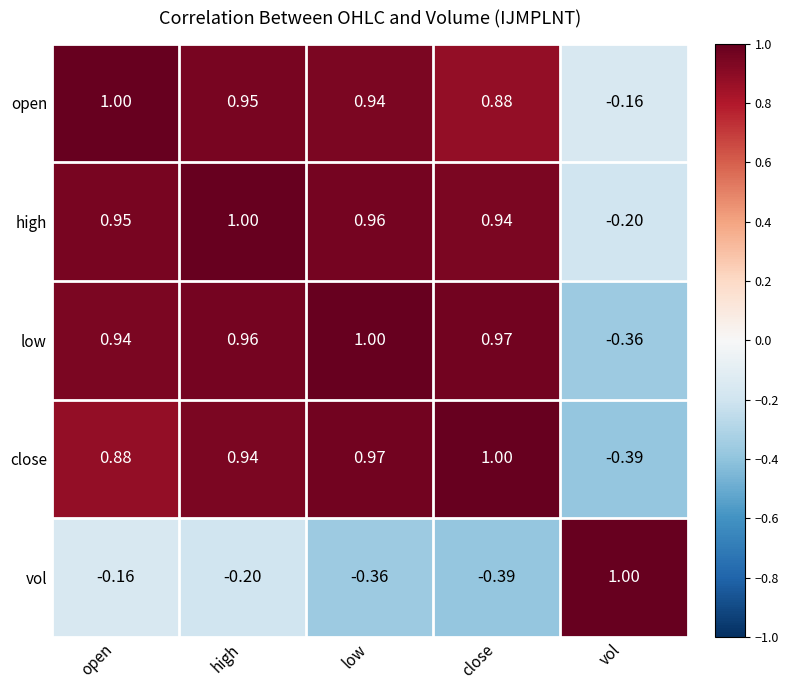

What is the total value across all series at vol?

-0.1